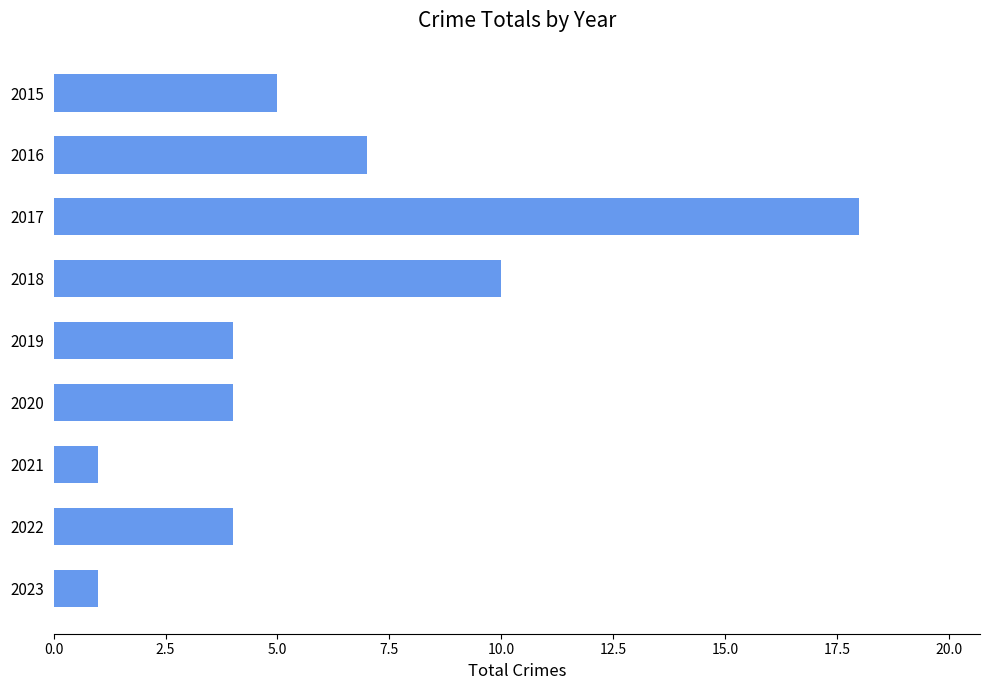

What is the greatest value displayed?

18